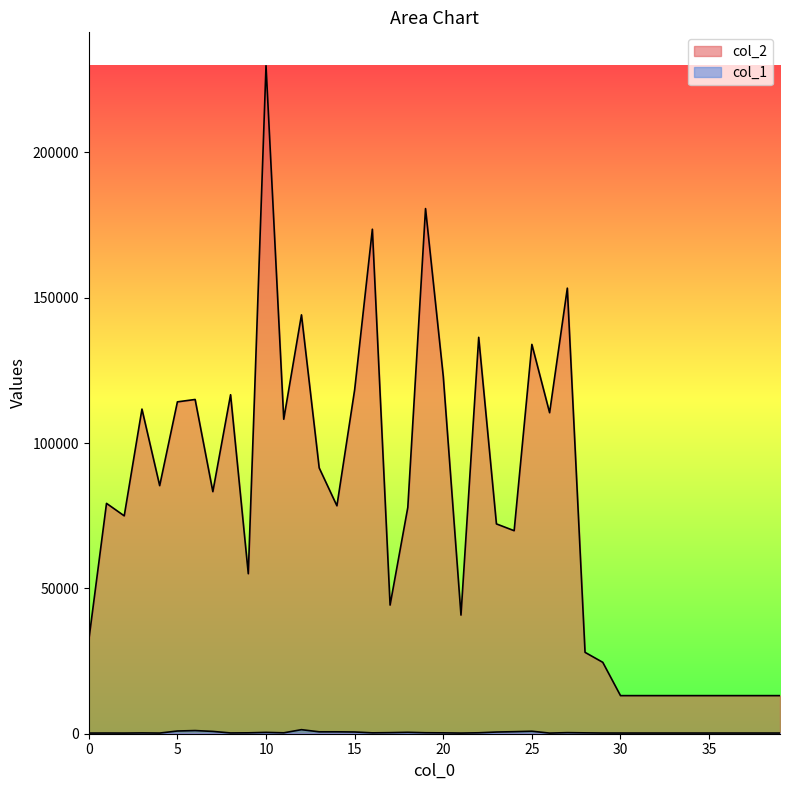

What is the value of the col_2 point at the 30th from the left?

24561